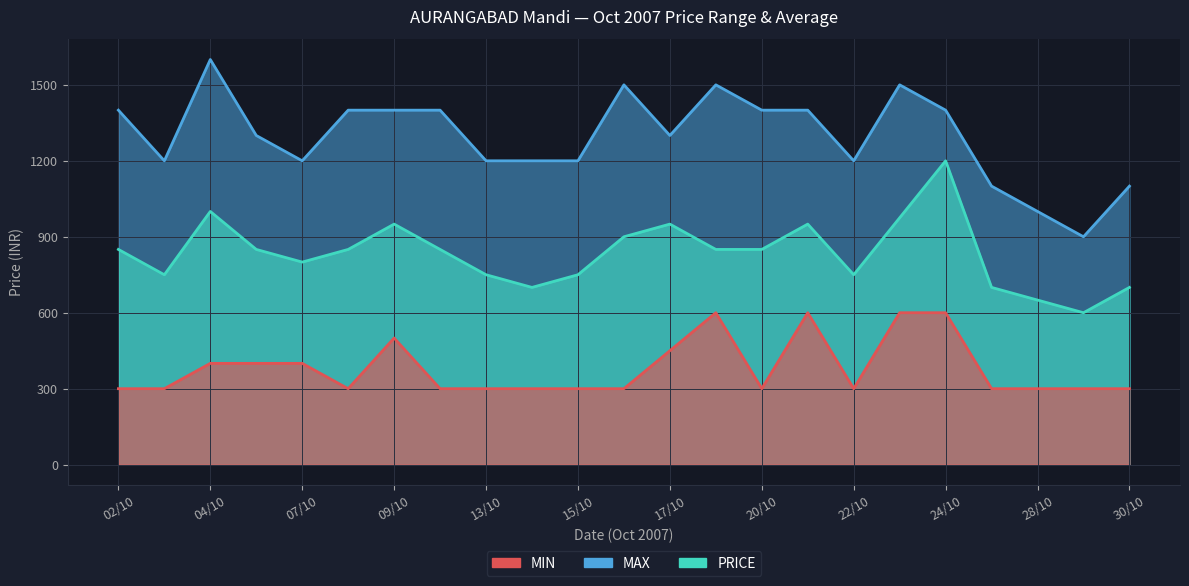

Where is MAX nearest to the value 1250?

03/10